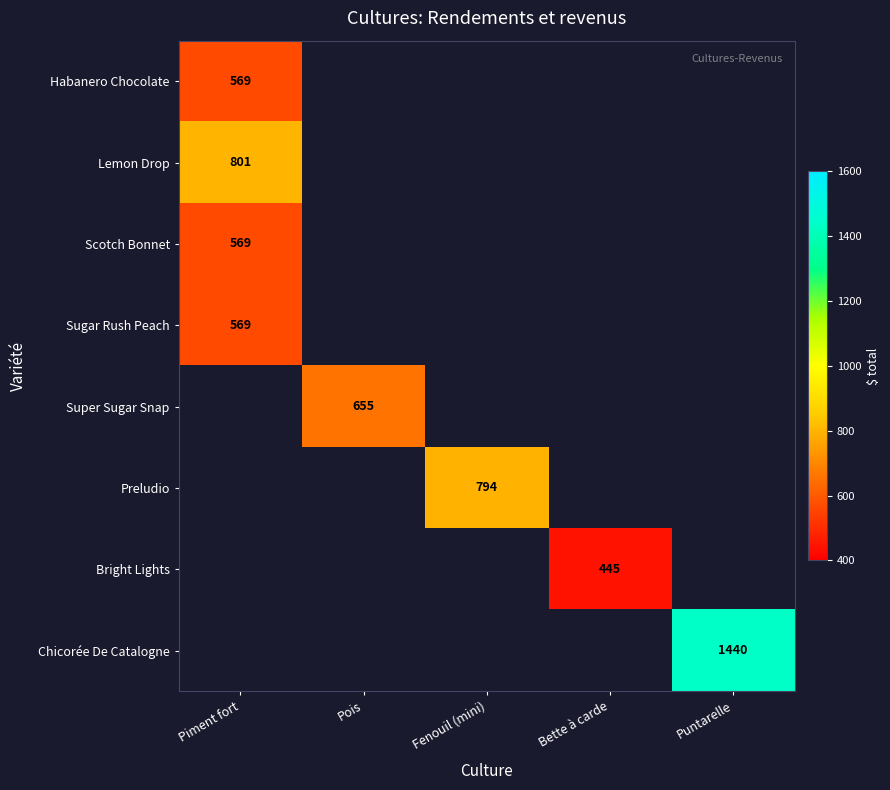

How many categories are shown in the chart?

5